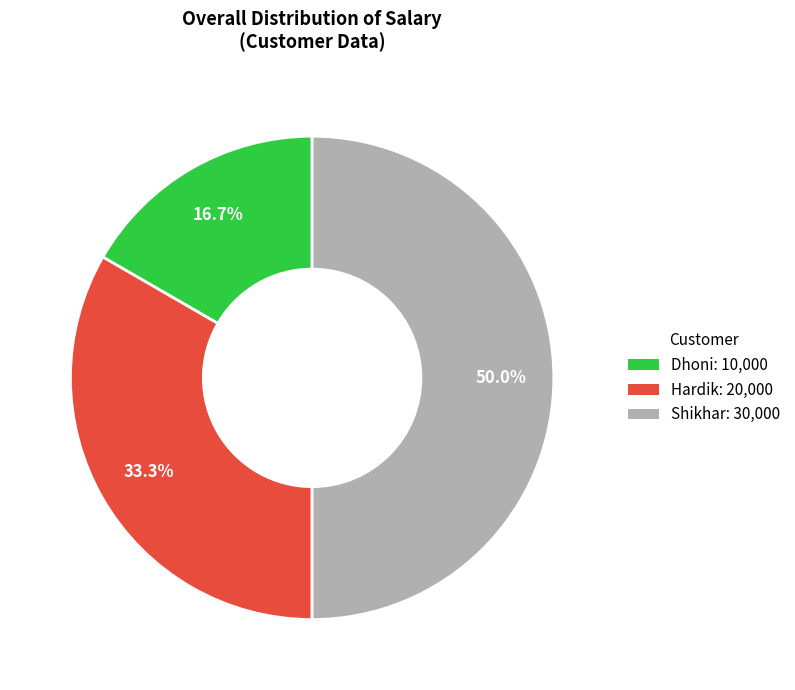

To the nearest percent, what is the combined percentage of Dhoni and Hardik?

50%